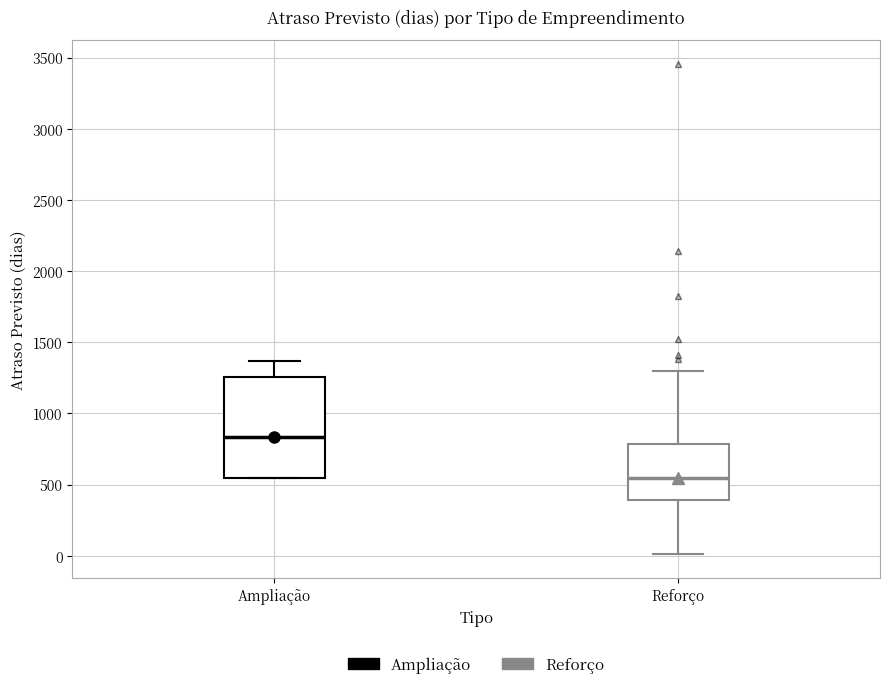

Where is the lower edge of the box for Reforço on the y-axis? The values are not printed on the chart, so give them approximately, as read against the axis.

400